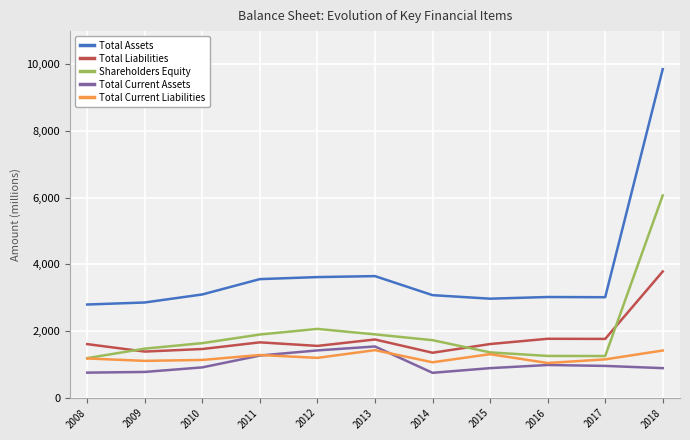

How many categories are shown in the chart?

11